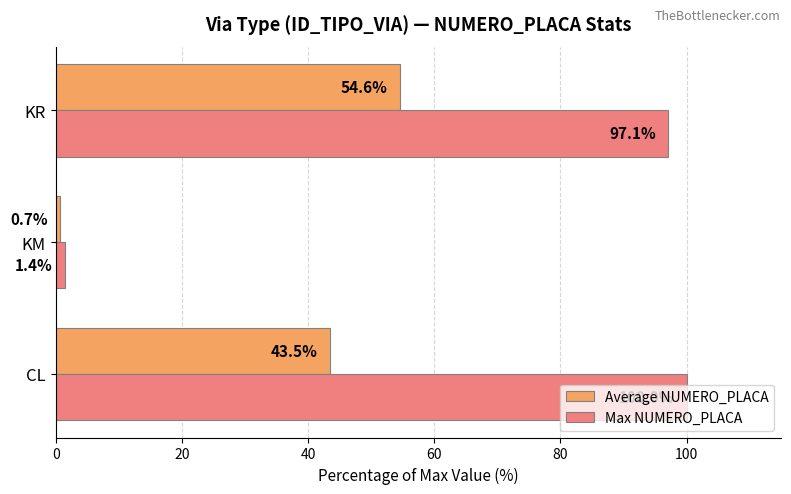

What is the maximum value for Average NUMERO_PLACA?

54.6